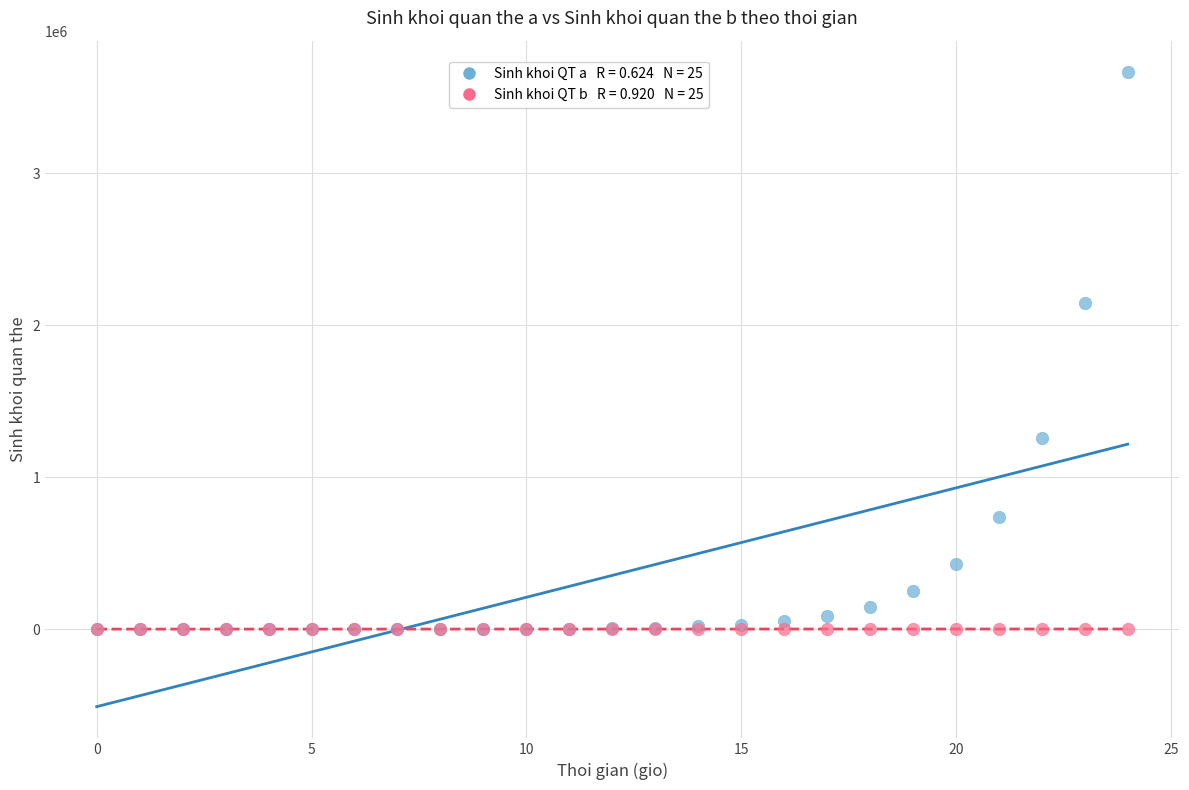

Across all series, what Y value is closest to 1831449?

2144170.0